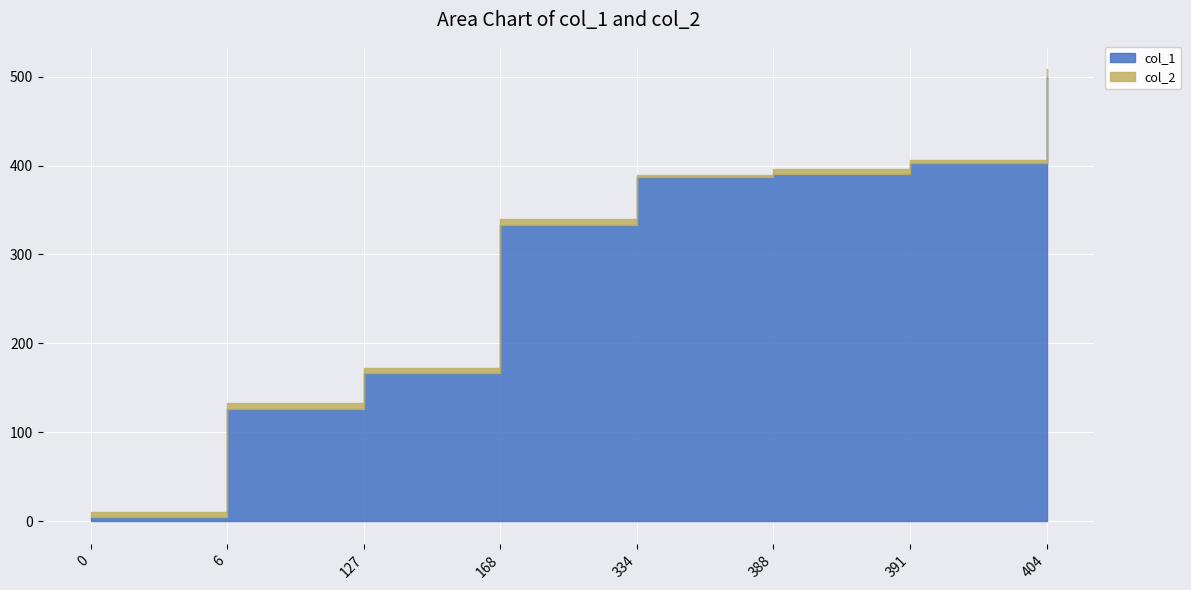

What is the greatest value displayed?

499